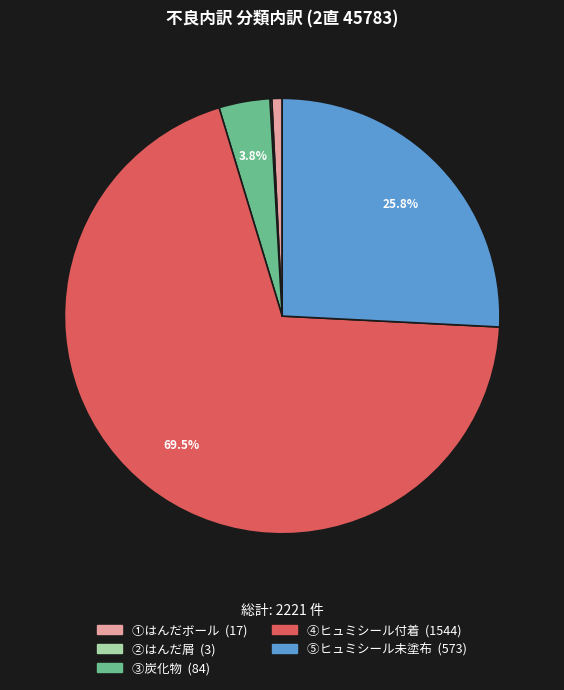

To the nearest percent, what is the average slice percentage?

20%